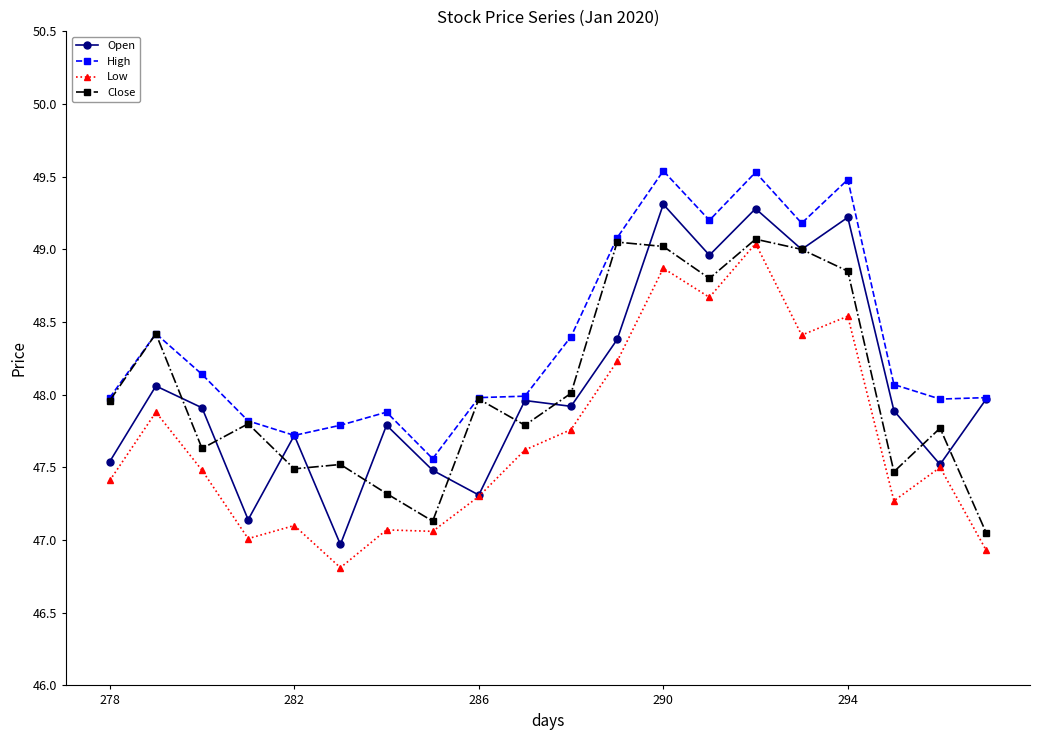

How many lines are shown in the chart?

4